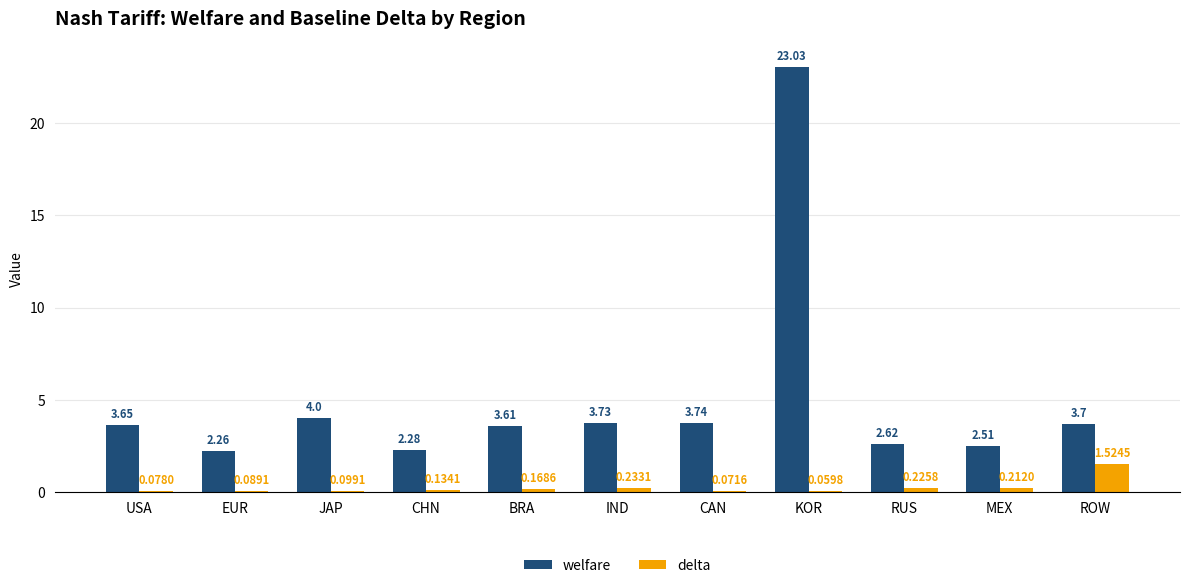

Which series has the largest total across all categories?

welfare